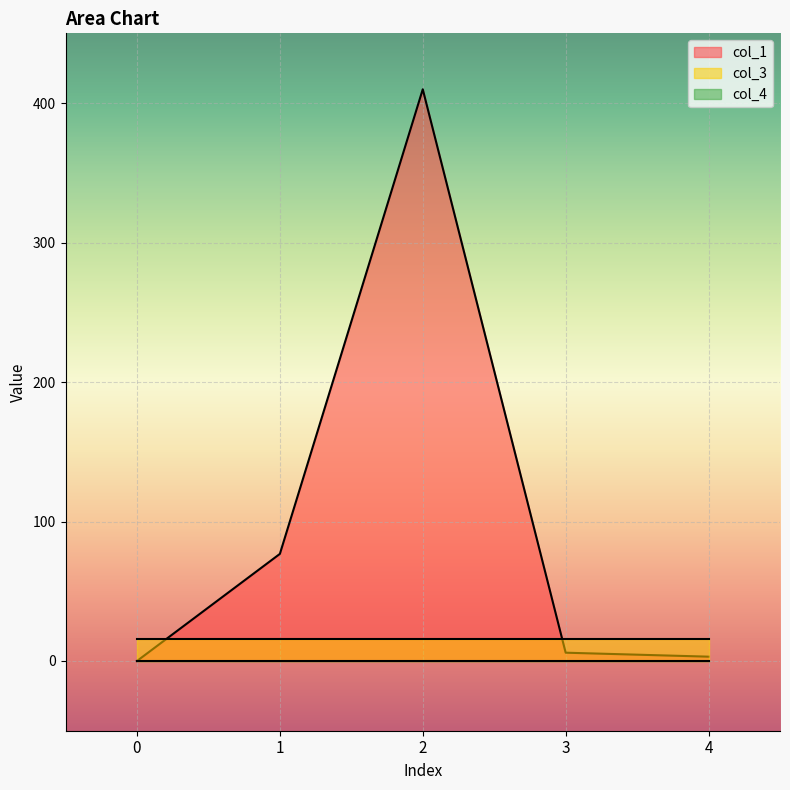

What are all the series names shown in the legend?

col_1, col_3, col_4